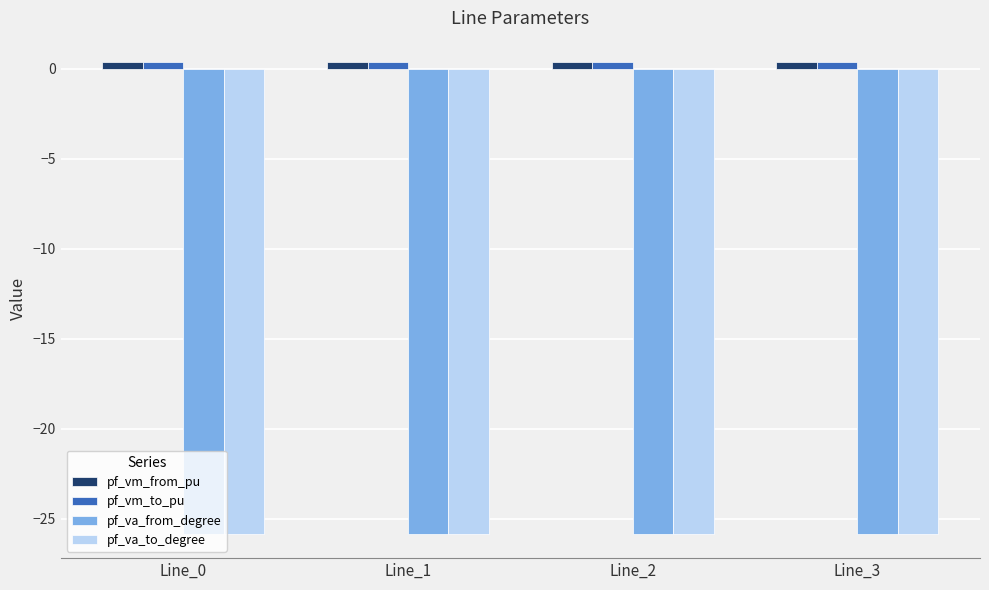

Are the bars horizontal?

No